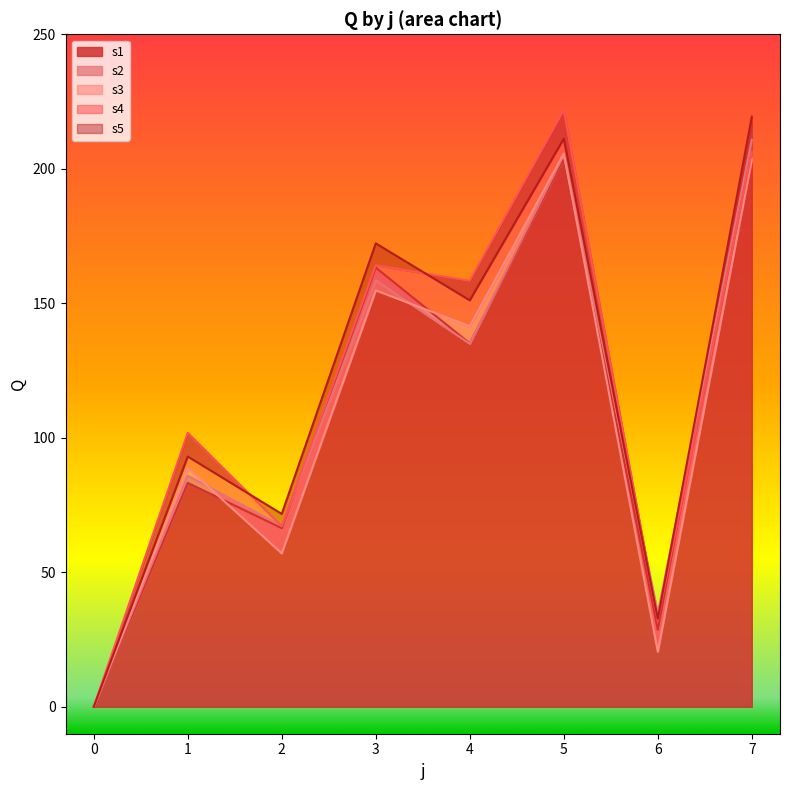

True or false: s1 has more than 2 interior local peaks.

True